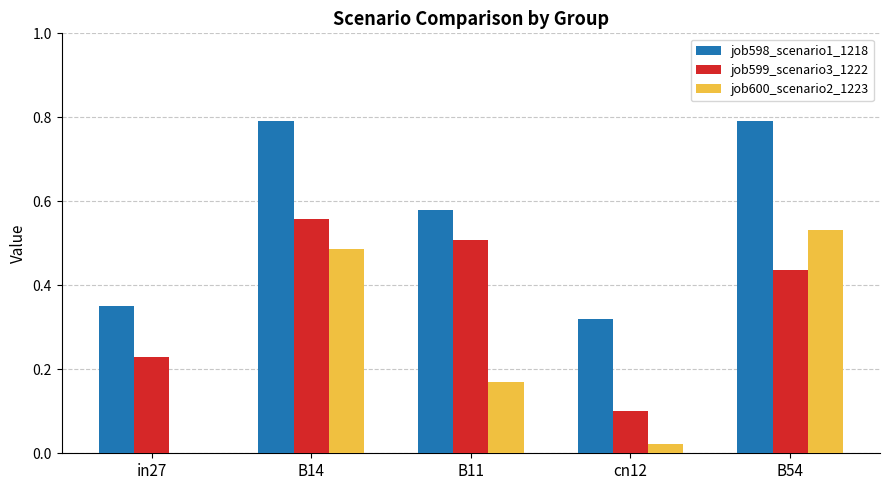

The job599_scenario3_1222 series shows 0.7 at B11. True or false?

False